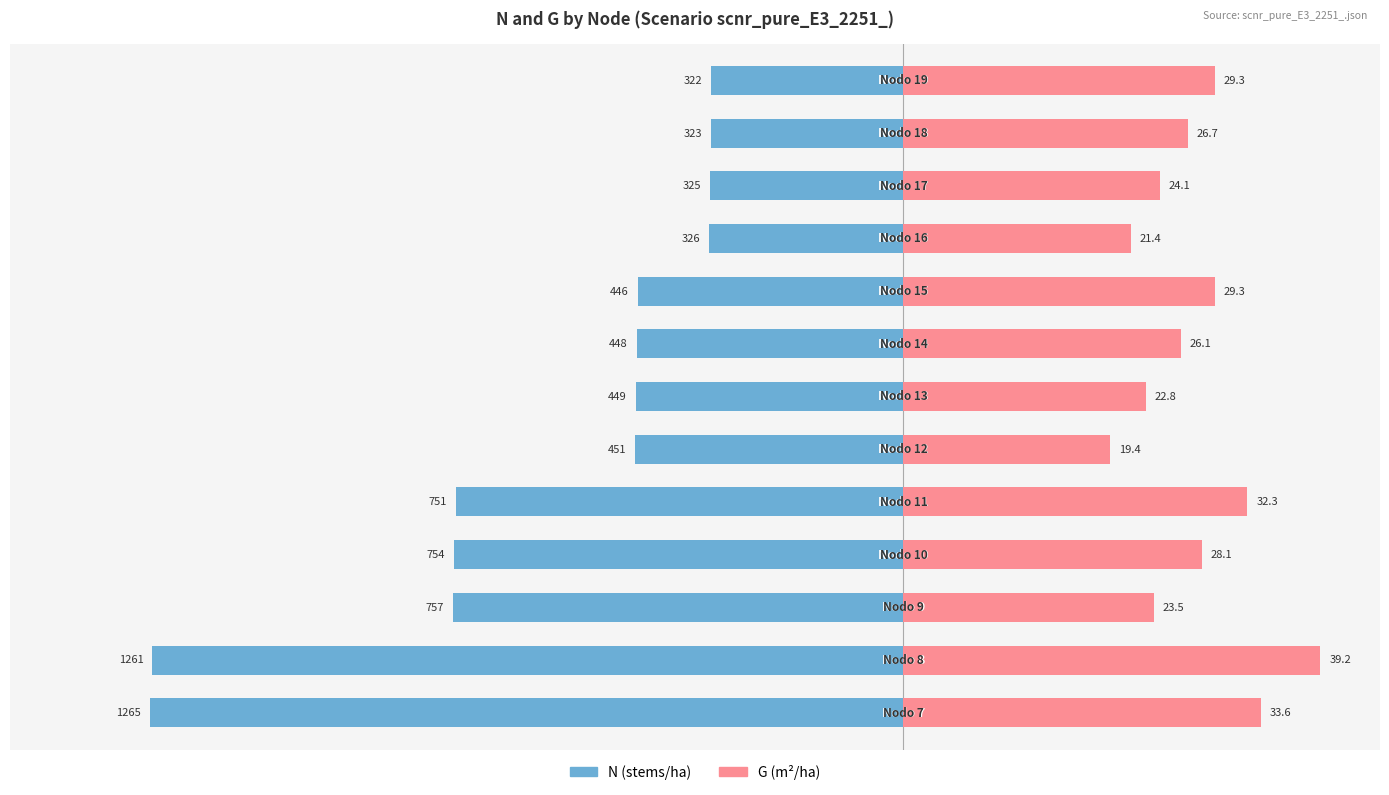

How many data points does each series have?

13